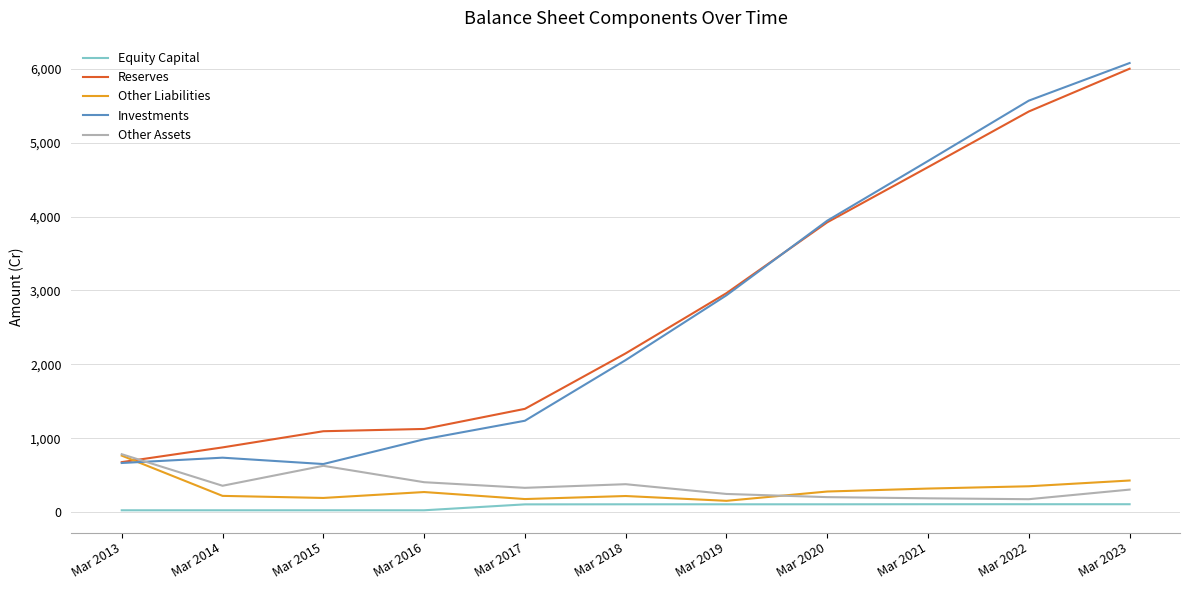

At which label does Reserves reach its peak?

Mar 2023